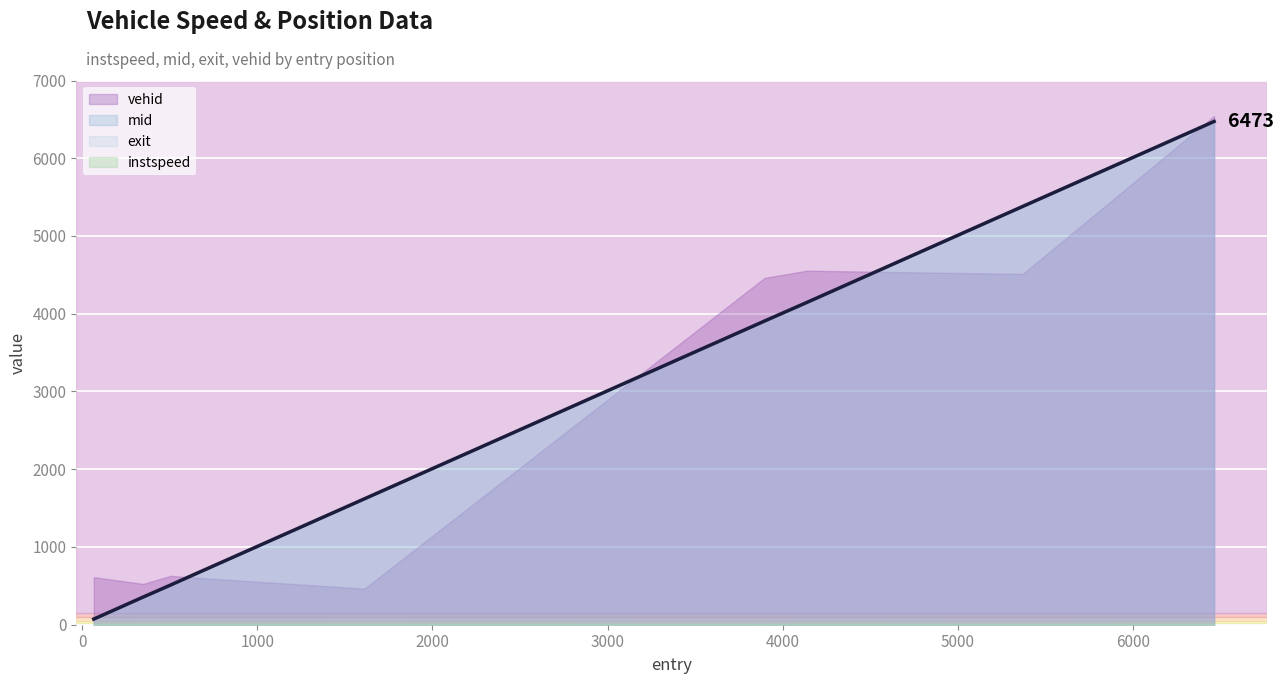

Does the chart display data point markers on the line(s)?

No